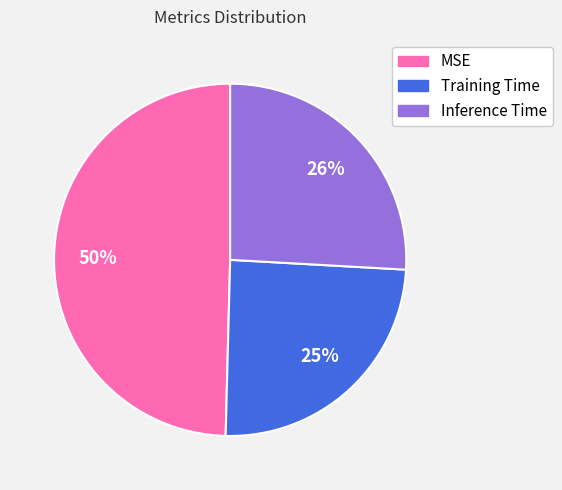

What percentage is the MSE slice, to the nearest percent?

50%